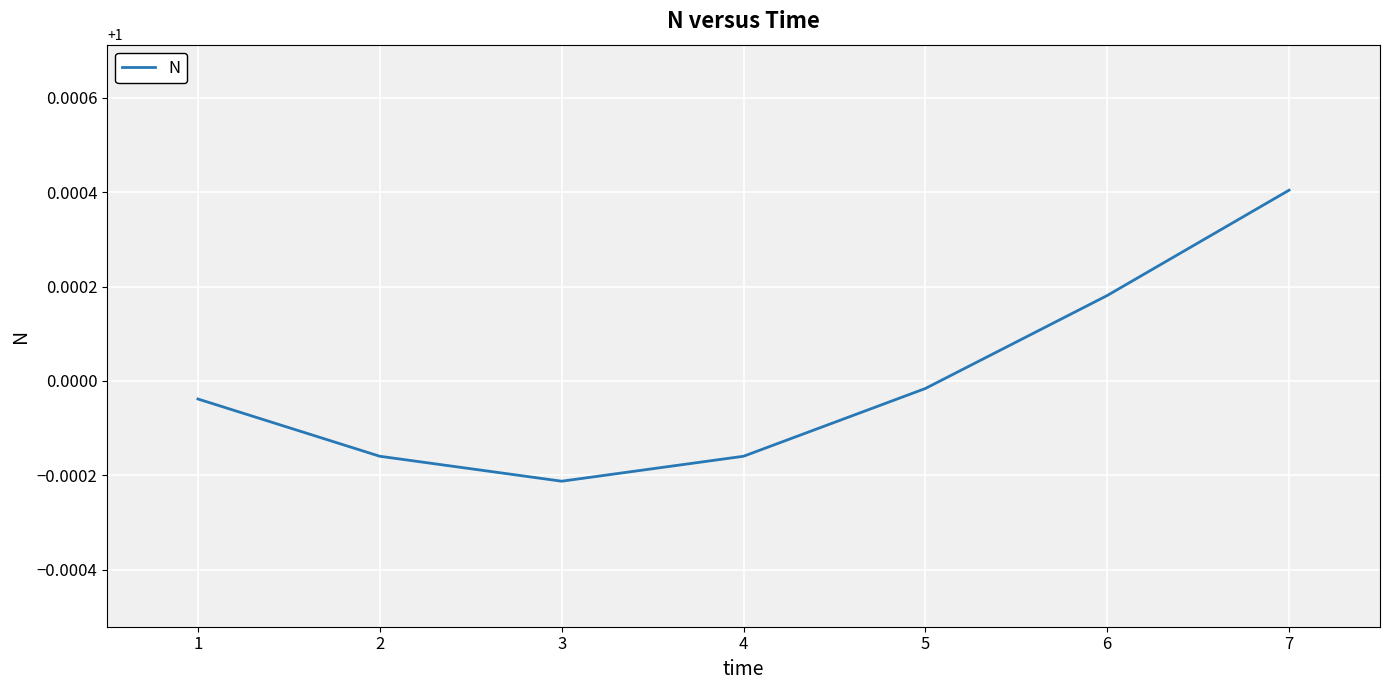

How many series are shown in this chart?

1